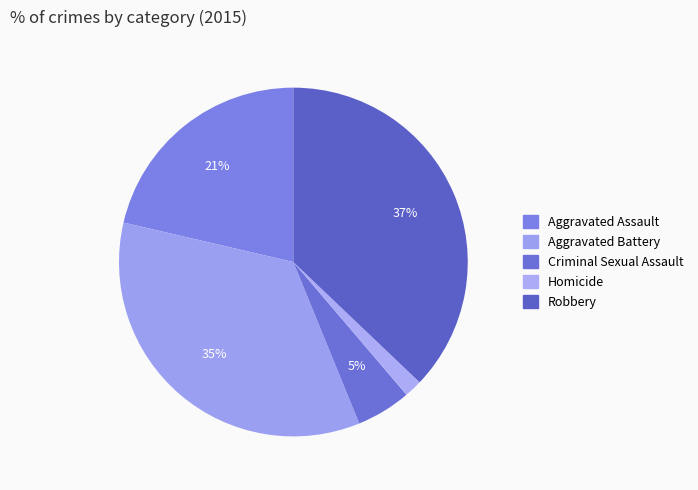

The Criminal Sexual Assault slice represents 1% of the pie. True or false?

False